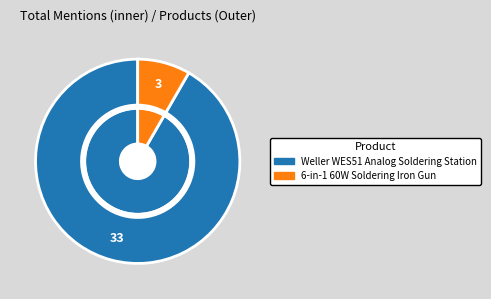

What percentage is the Weller WES51 Analog Soldering Station slice, to the nearest percent?

92%